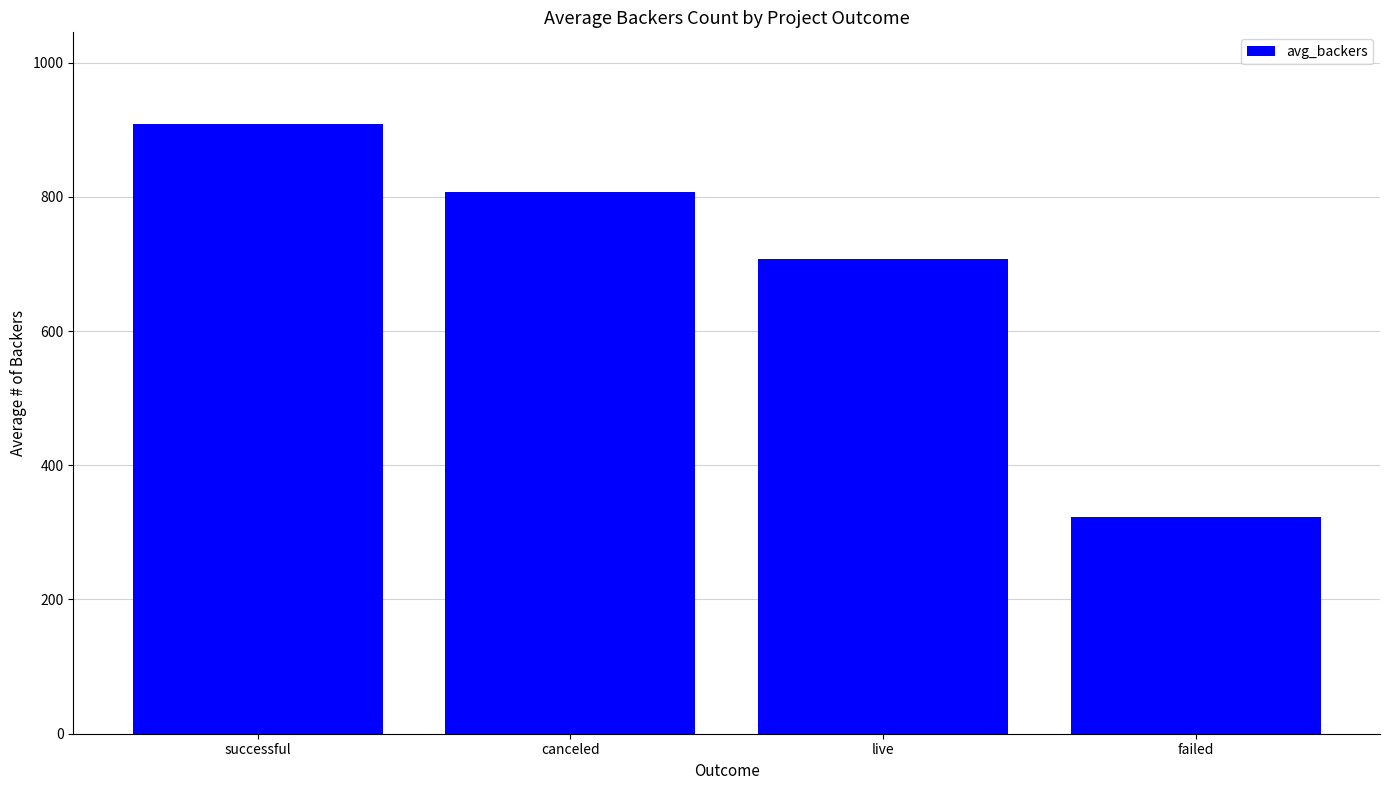

Reading left to right, what are all the values shown in this chart?

908.8	807.5	708.0	322.5